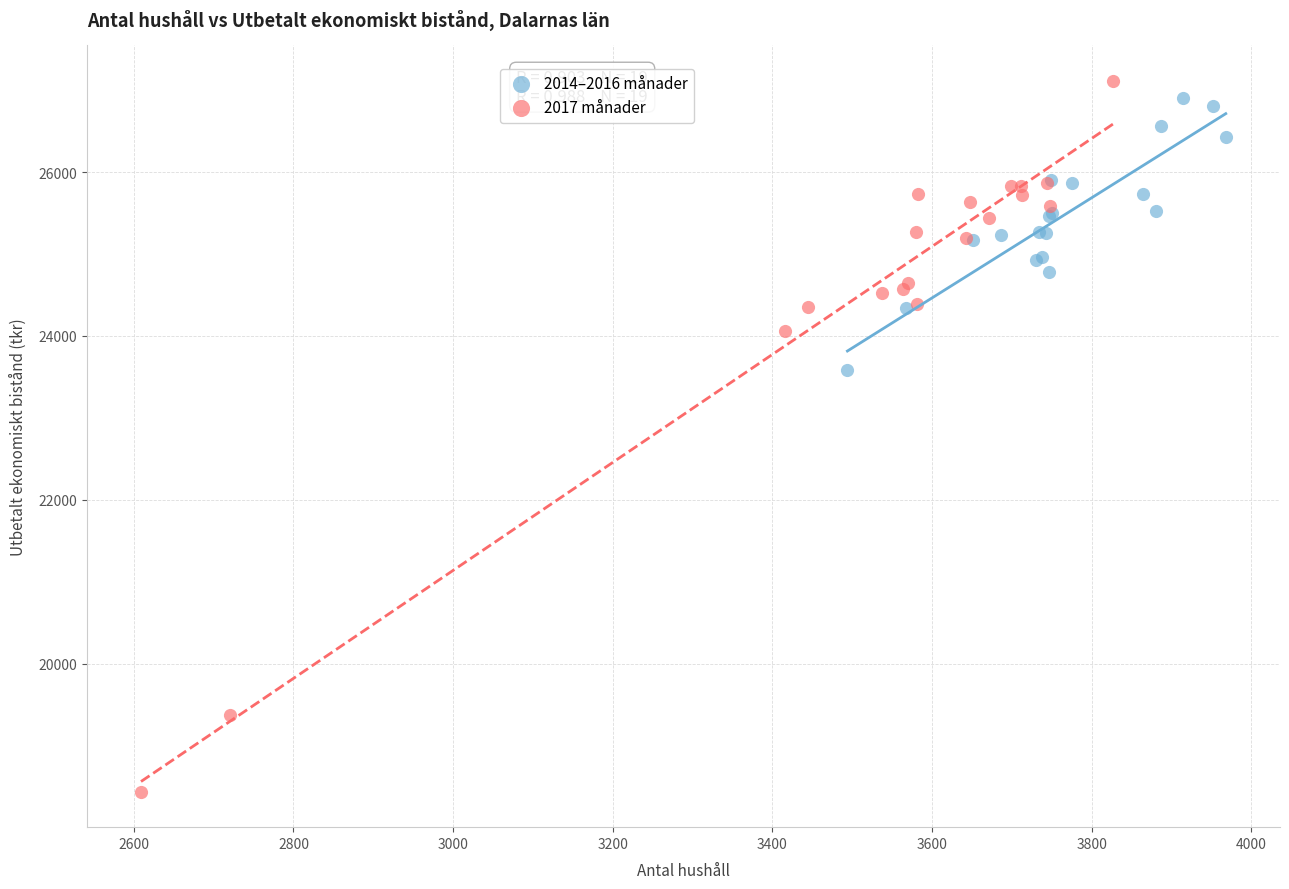

Which series has the widest spread of Y values?

2017 månader